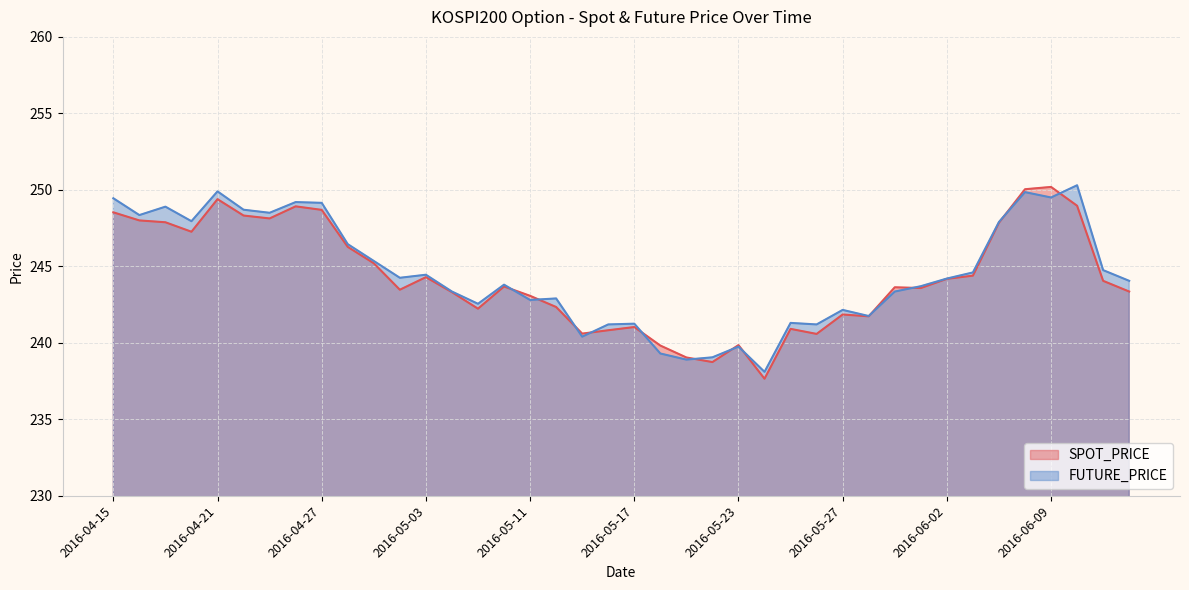

How many lines are shown in the chart?

2